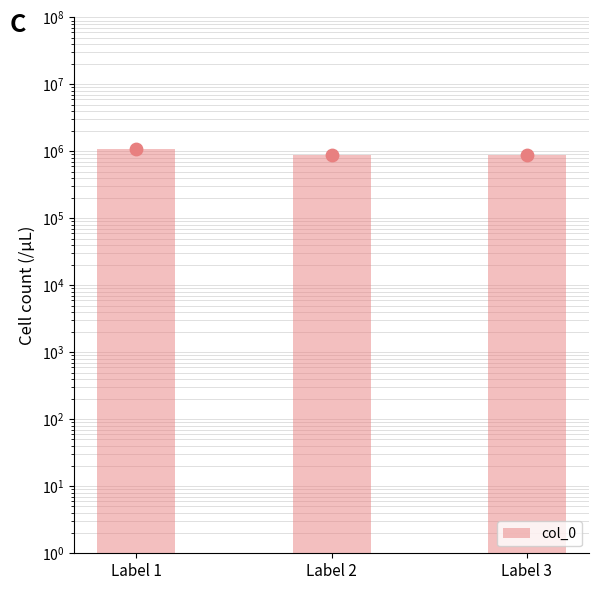

What is the change in value from Label 2 to Label 3?

-17